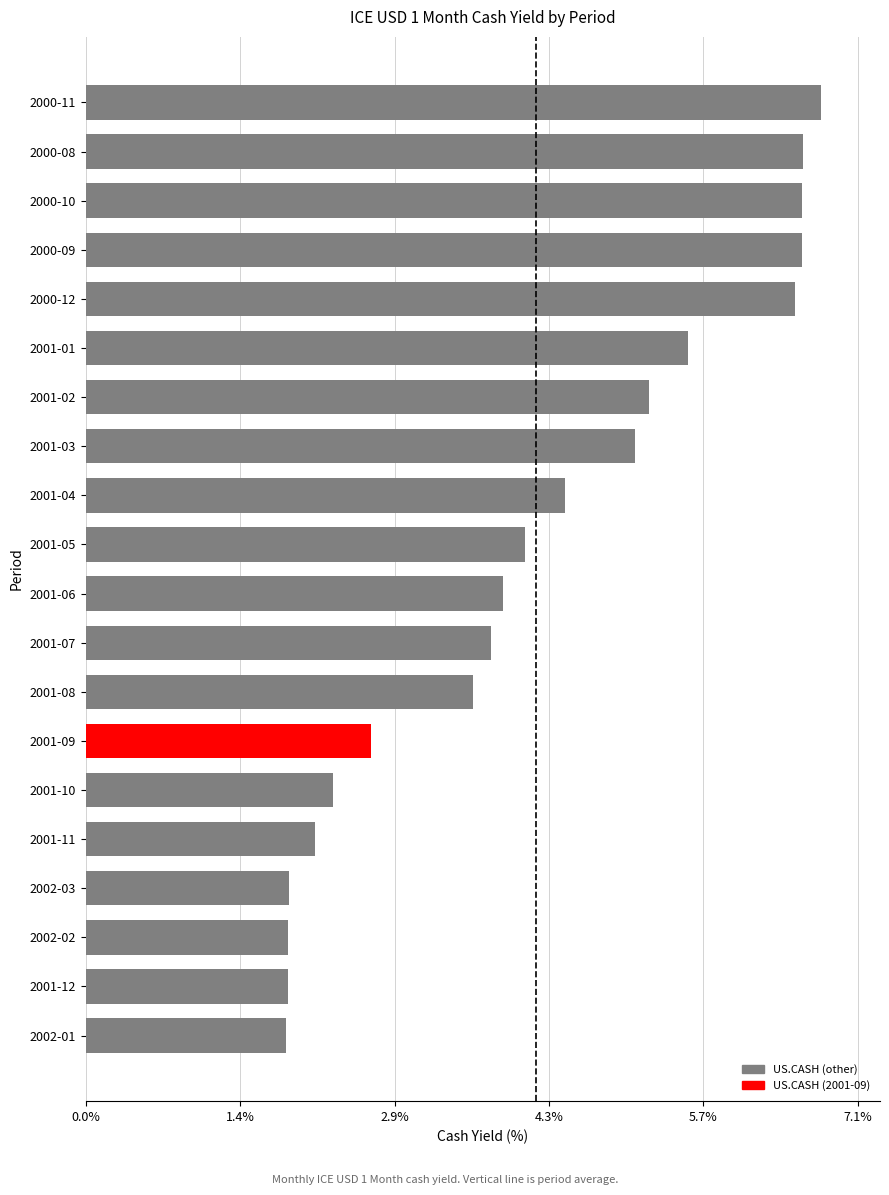

What is the change in value from 2002-02 to 2001-06?

+2.0